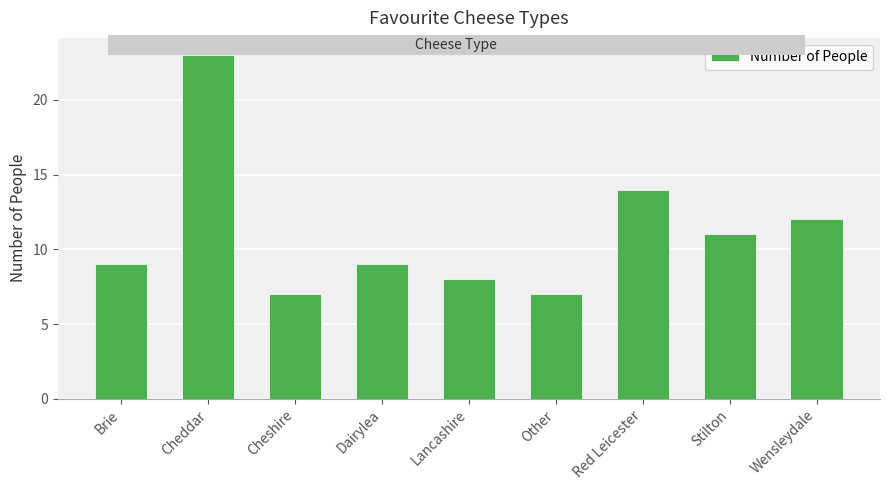

Is it true that the value at Lancashire is 8?

True